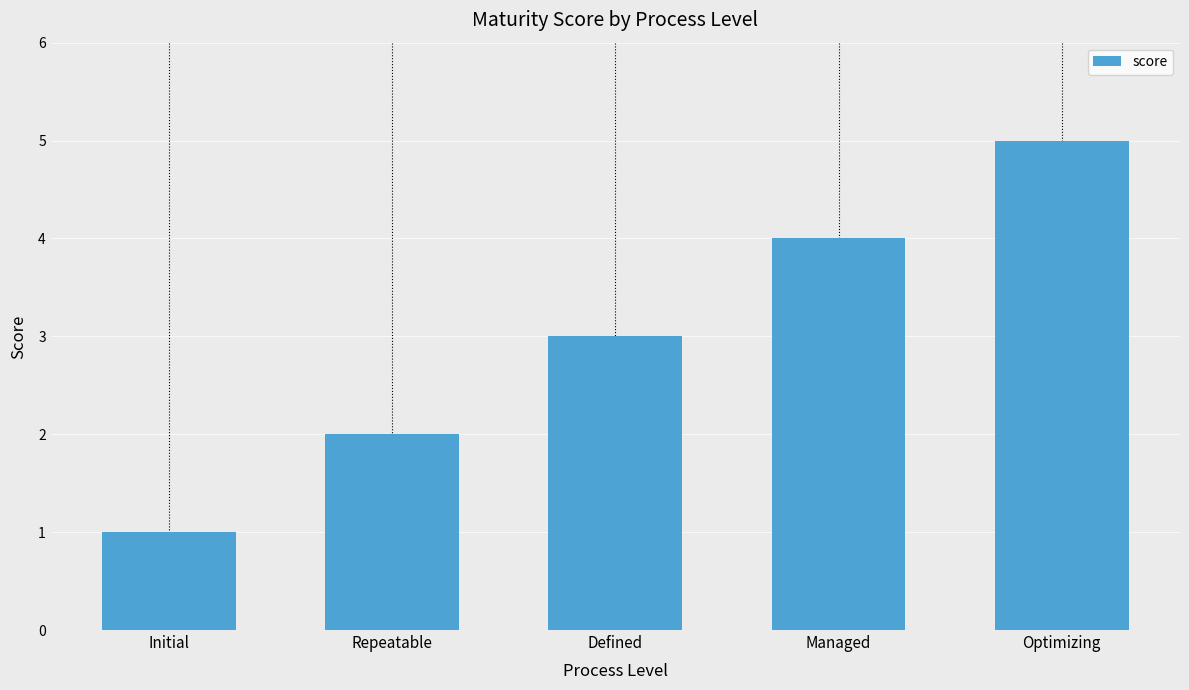

Rank the categories by value from highest to lowest.

Optimizing, Managed, Defined, Repeatable, Initial